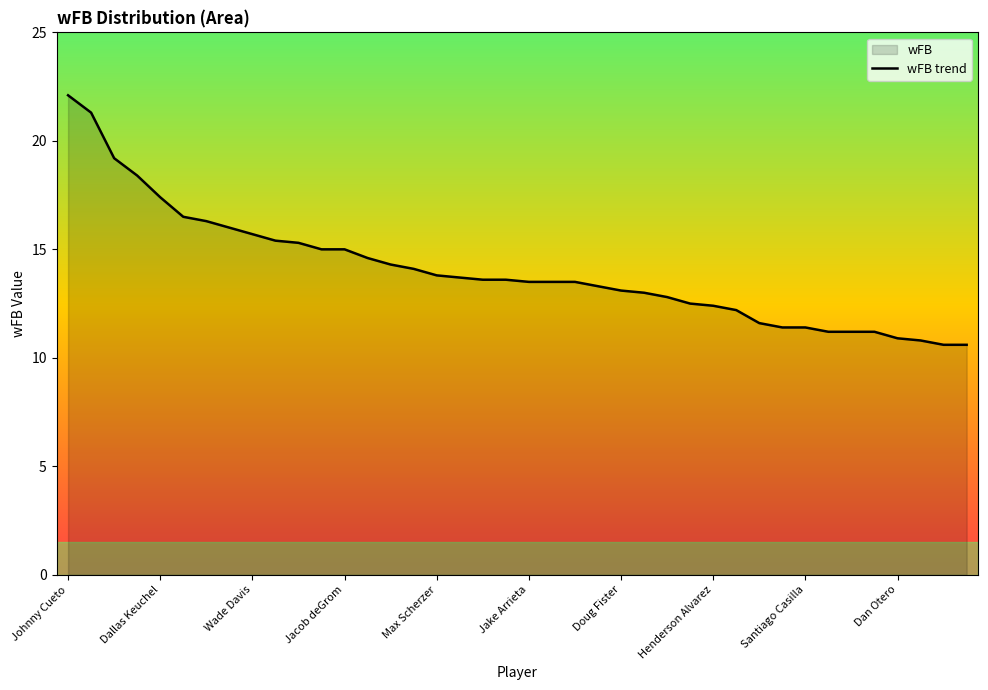

Reading right to left, what are all the values shown in this chart?

10.6	10.6	10.8	10.9	11.2	11.2	11.2	11.4	11.4	11.6	12.2	12.4	12.5	12.8	13.0	13.1	13.3	13.5	13.5	13.5	13.6	13.6	13.7	13.8	14.1	14.3	14.6	15.0	15.0	15.3	15.4	15.7	16.0	16.3	16.5	17.4	18.4	19.2	21.3	22.1